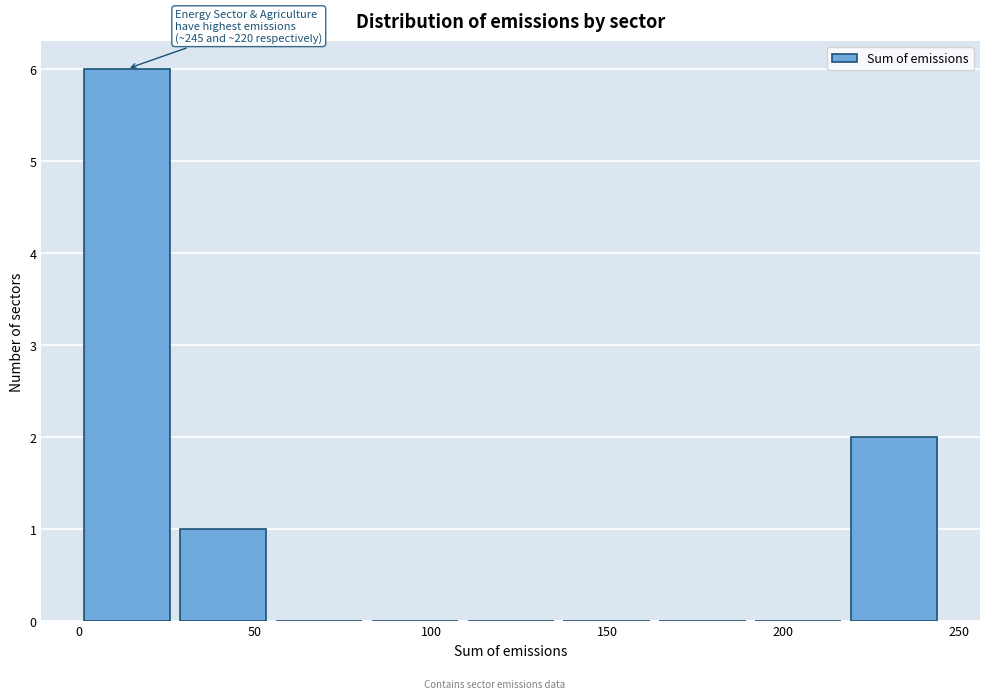

Over which range of the x-axis is the bar tallest?

0 to 25